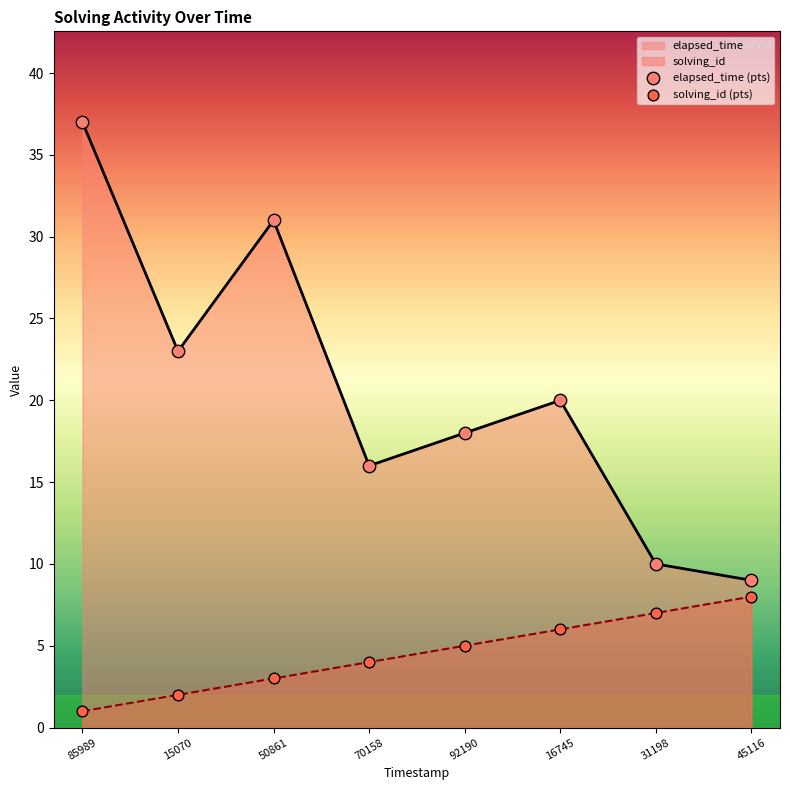

At how many categories does at least one series exceed 31?

1